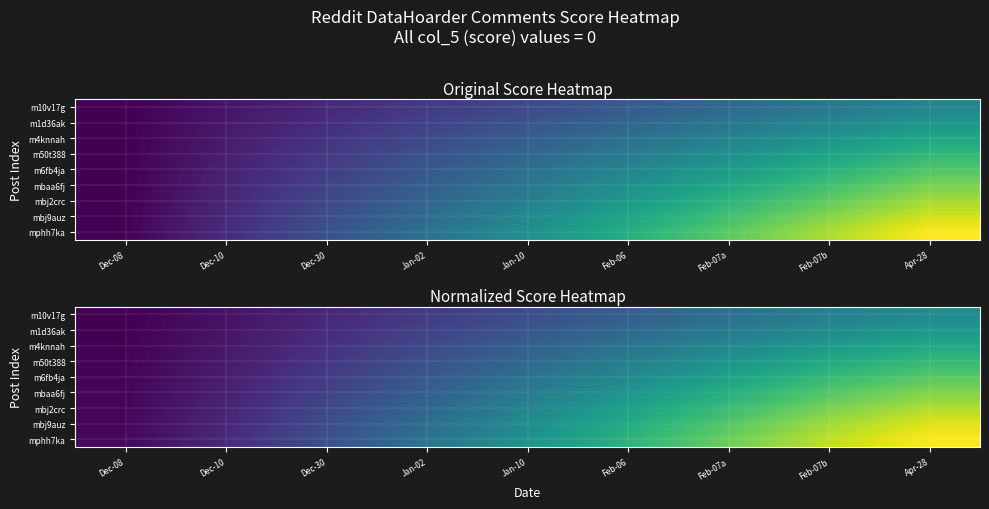

The value of mbaa6fj at Dec-30 is 0.1. True or false?

False